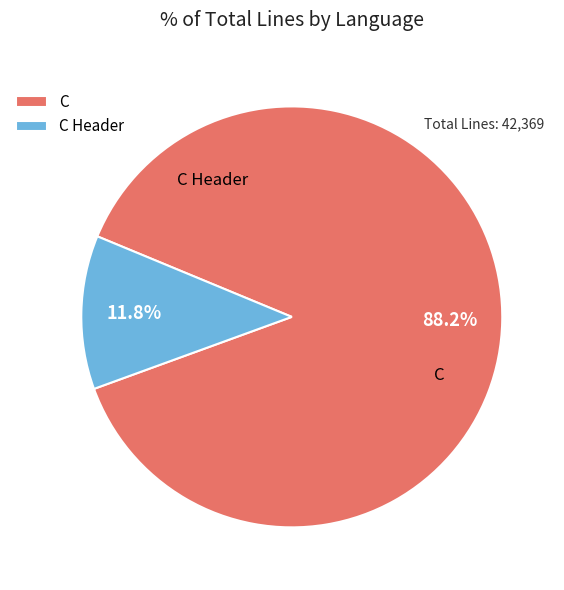

Is C Header the majority of the pie?

No